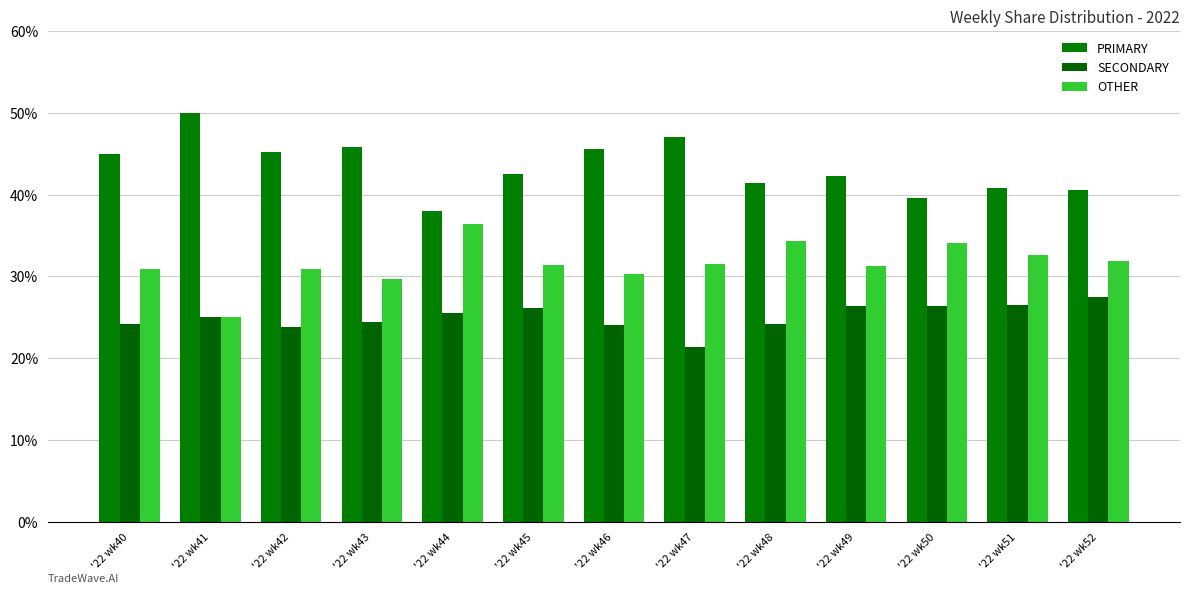

What is the average value of the PRIMARY series?

43.4